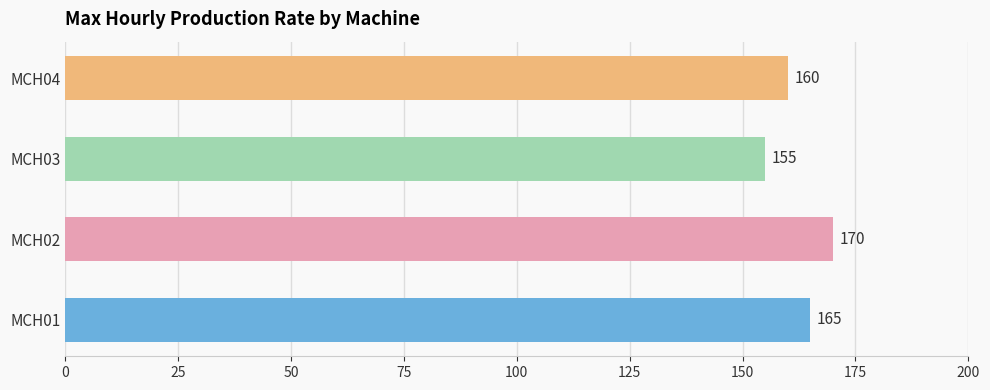

Approximately how many times larger is the value at MCH03 compared to MCH01?

0.9